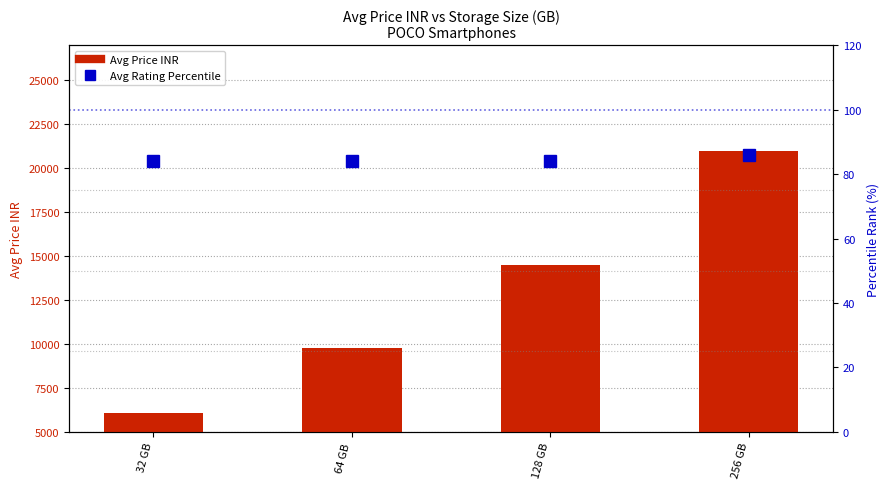

Count the Avg Rating Percentile values in the range 84 to 86.

4